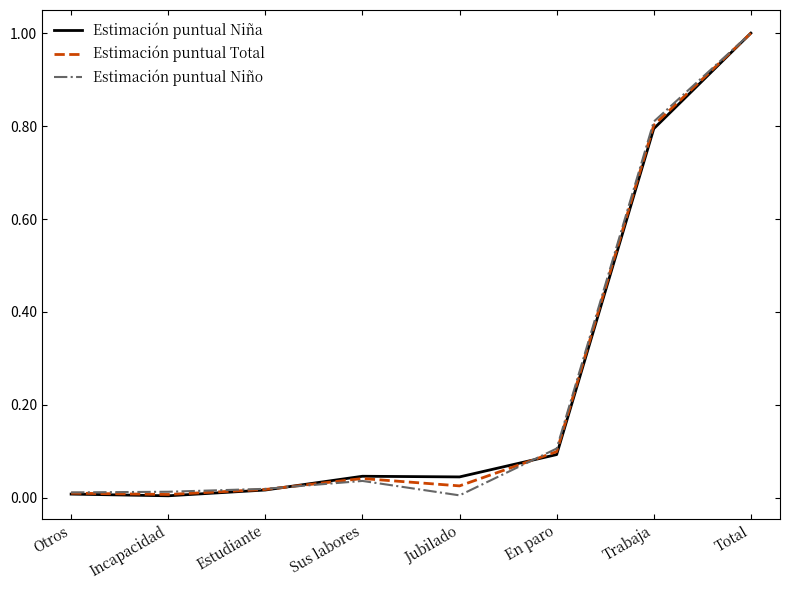

What is the maximum value for Estimación puntual Niña?

1.0